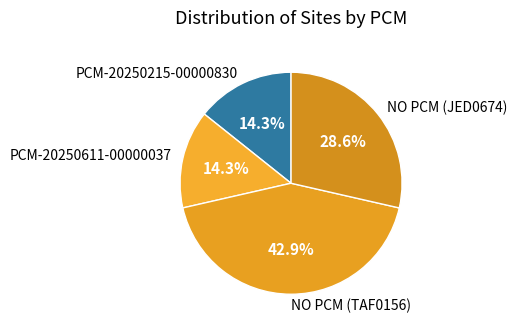

Count the number of slices in the pie.

4